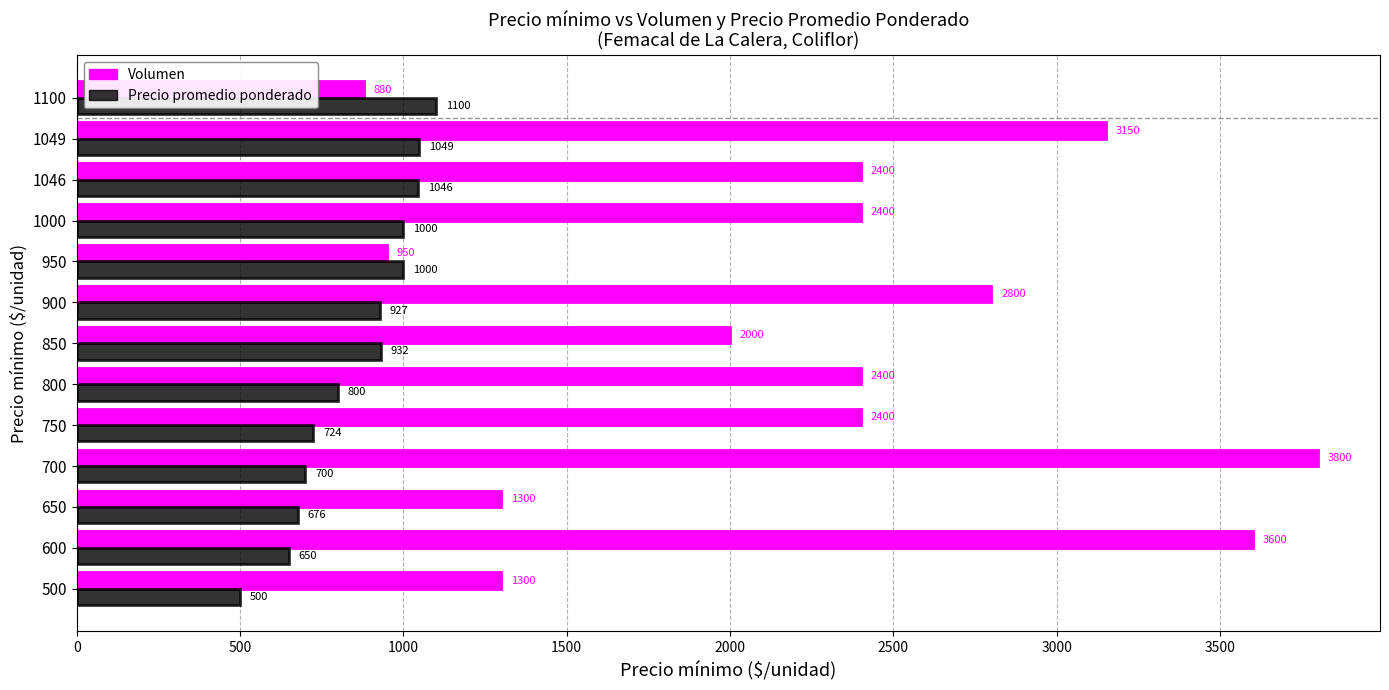

Rank the series by their average value, from lowest to highest.

Precio promedio ponderado, Volumen